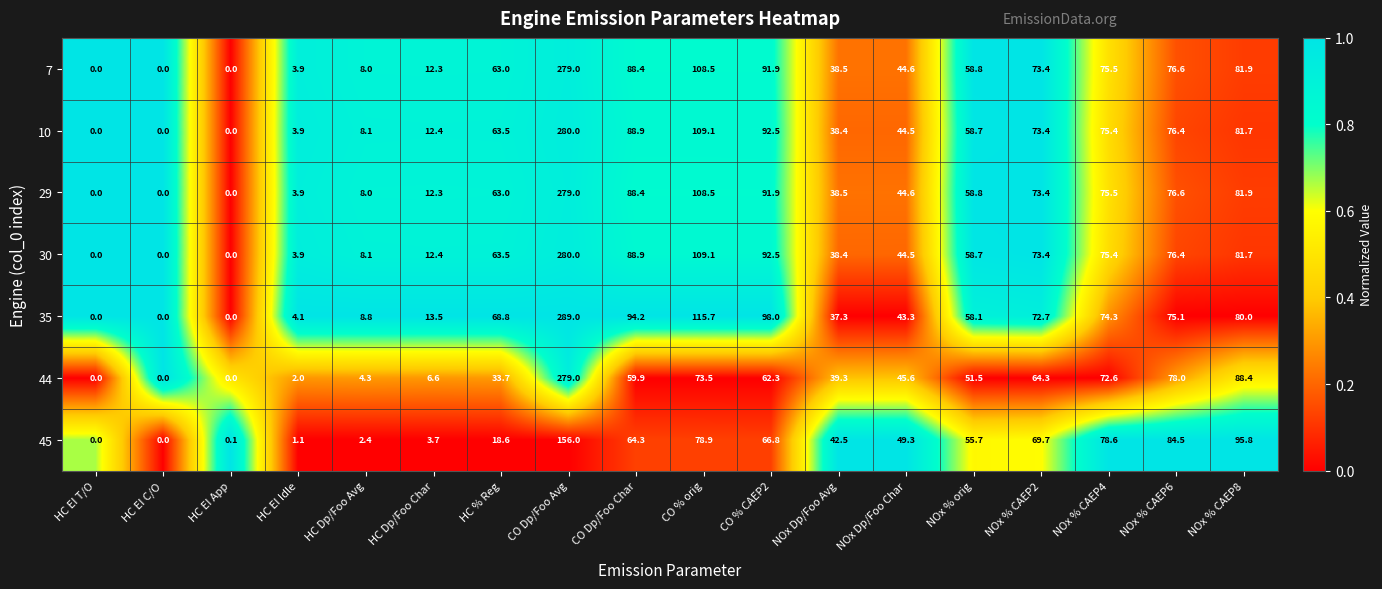

At which category is the sum across all series the highest?

CO Dp/Foo Avg